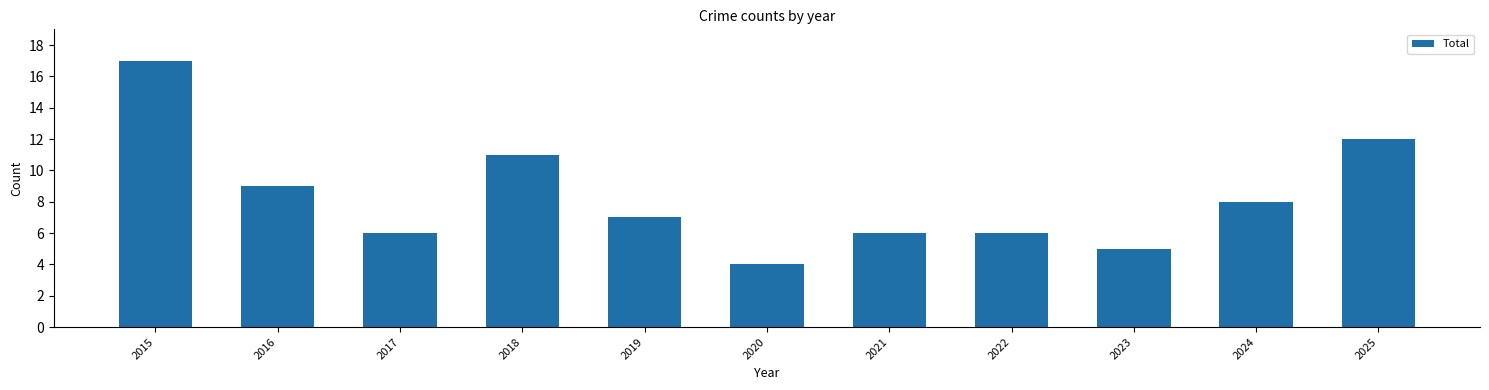

What is the change in value from 2017 to 2025?

+6